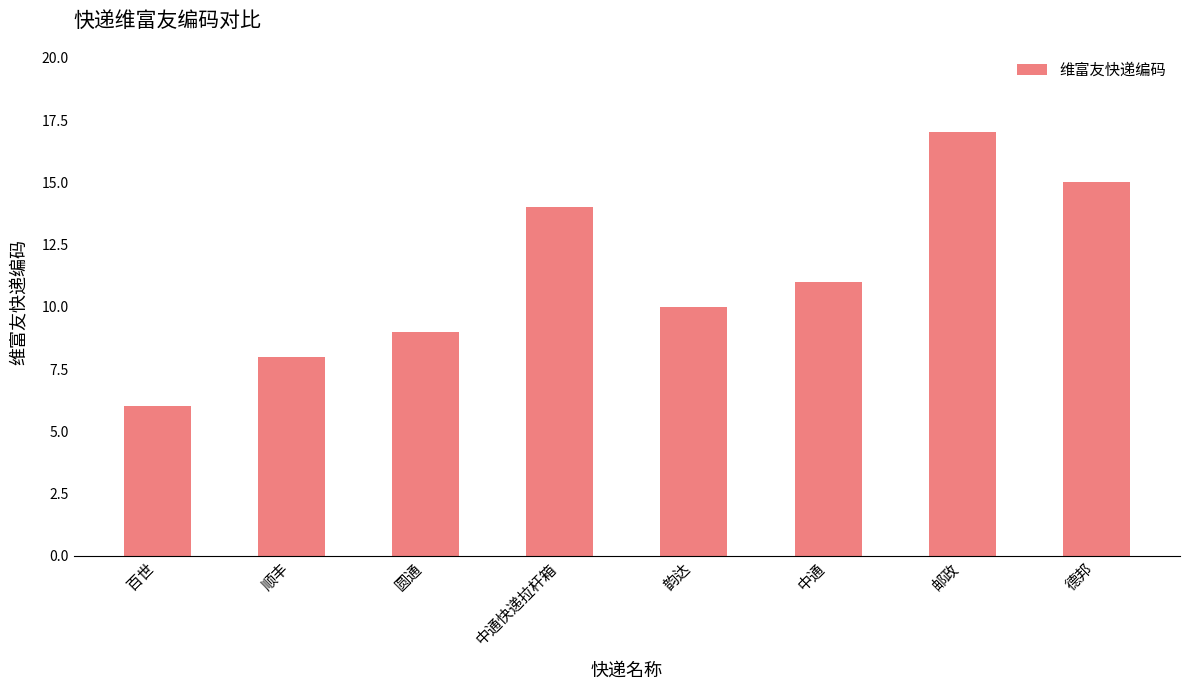

Rank the categories by value from highest to lowest.

邮政, 德邦, 中通快递拉杆箱, 中通, 韵达, 圆通, 顺丰, 百世